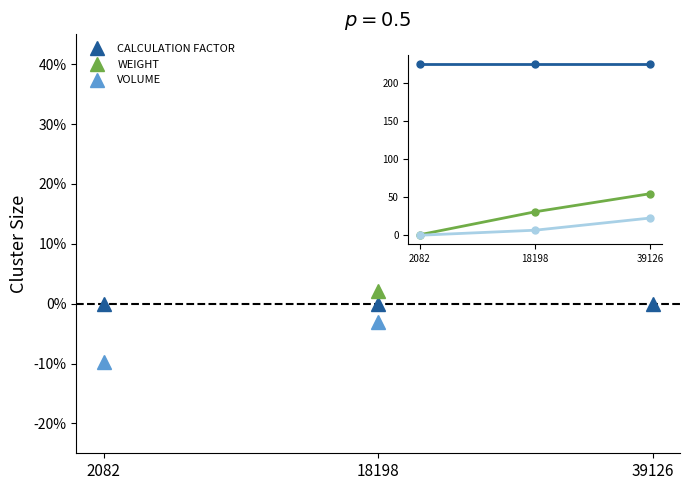

Which series has the largest total across all categories?

WEIGHT